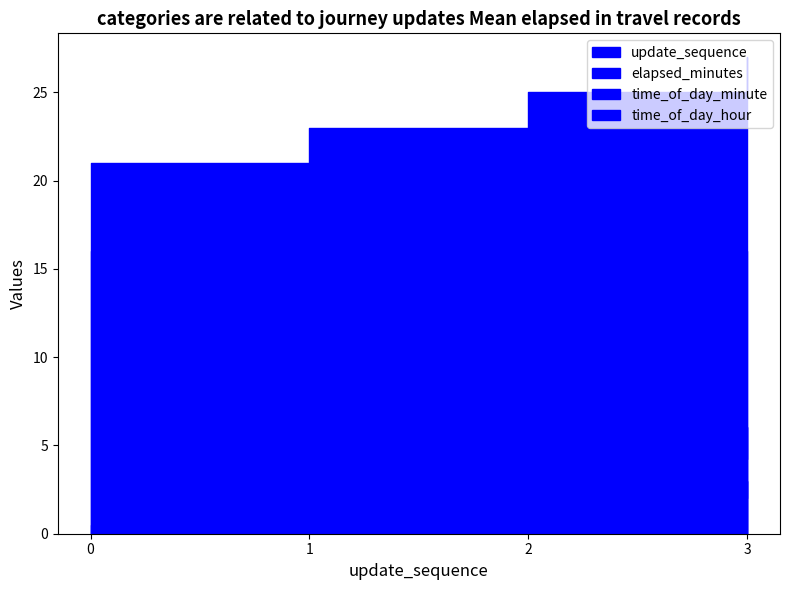

The value of time_of_day_hour at 2 is 16.0. True or false?

True